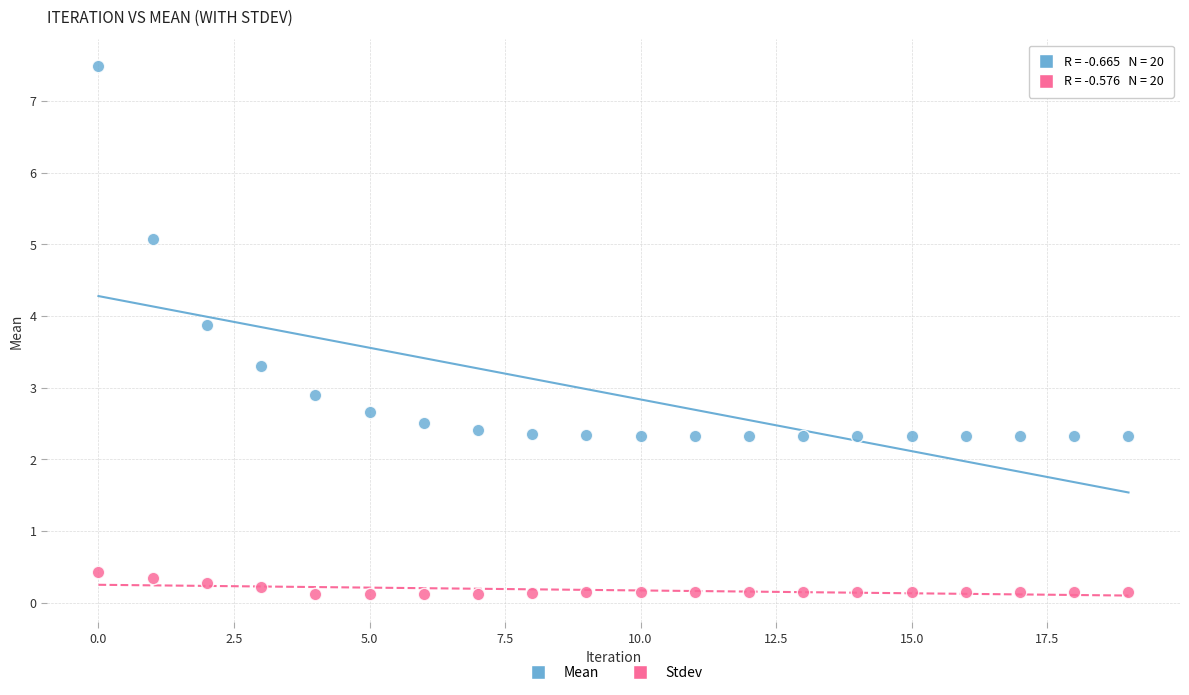

In the Mean series, what Y value is closest to 4?

3.9